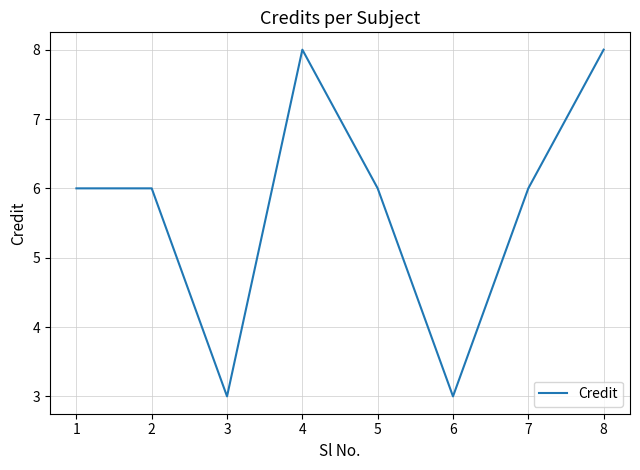

How many series are shown in this chart?

1